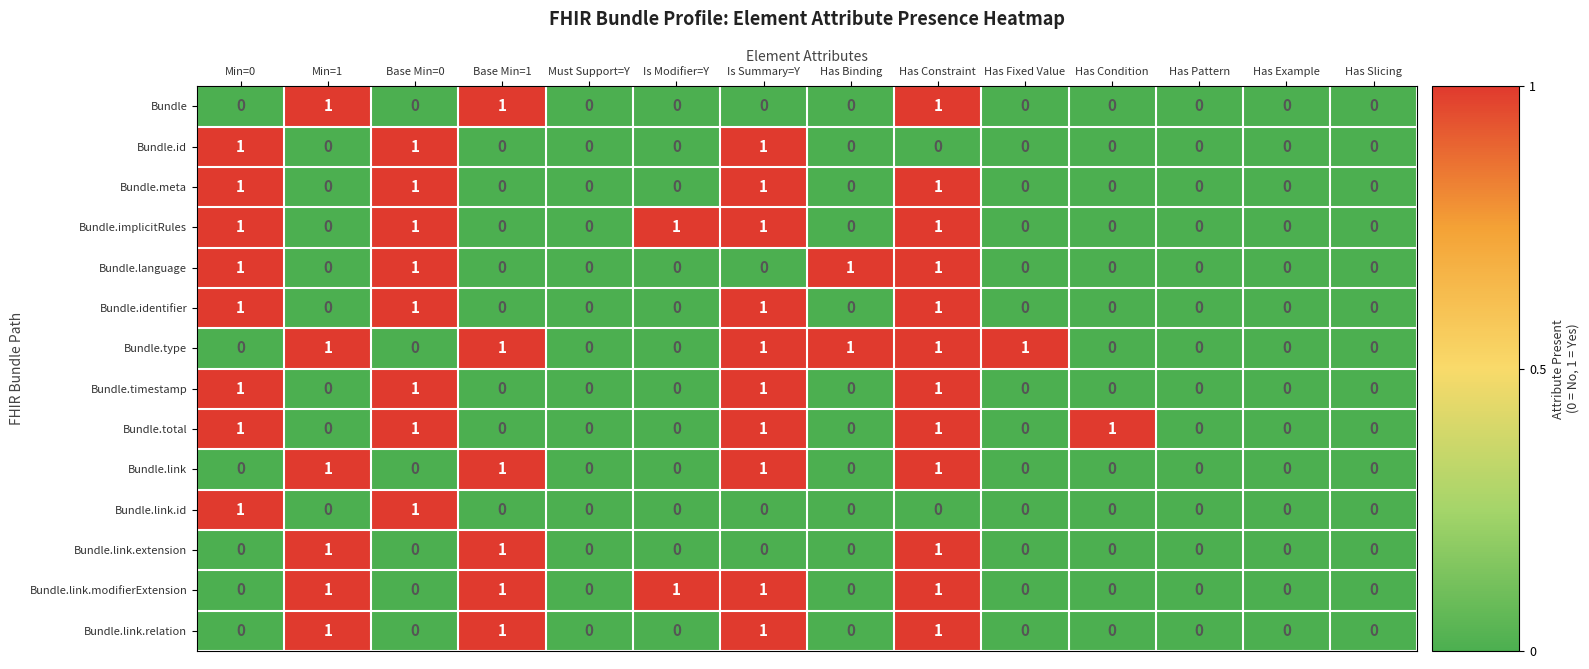

Is it true that Bundle.identifier equals -1 at Is Modifier=Y?

False